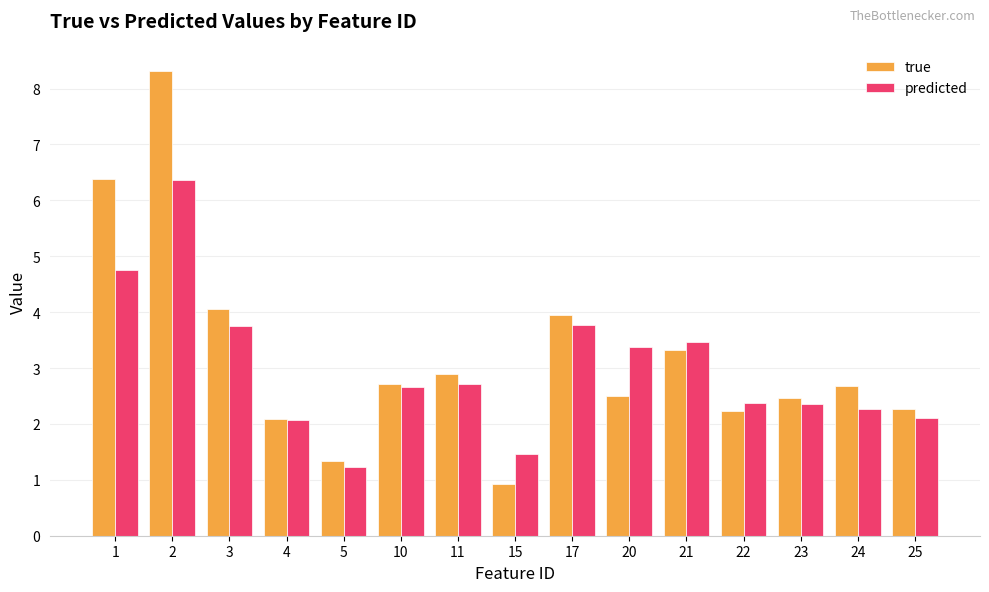

Read the predicted value at 25.

2.1